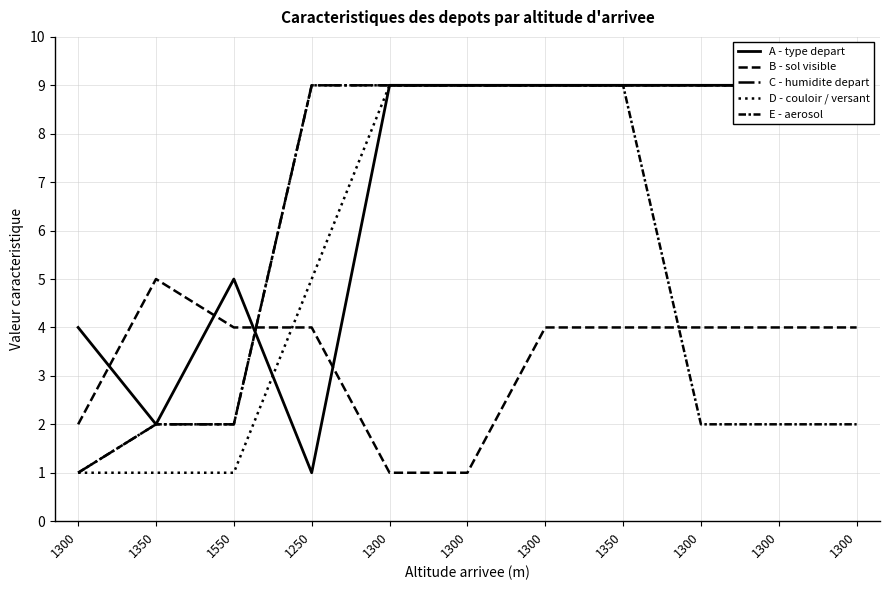

At which category does the chart reach its minimum across all series?

1250